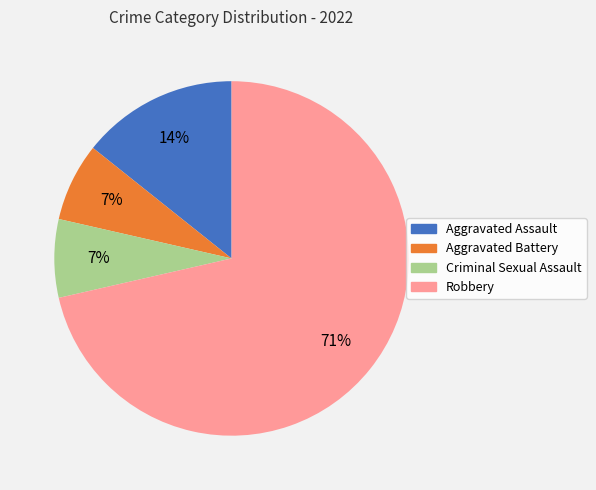

Approximately how many times larger is the value at Criminal Sexual Assault compared to Aggravated Battery?

1.0